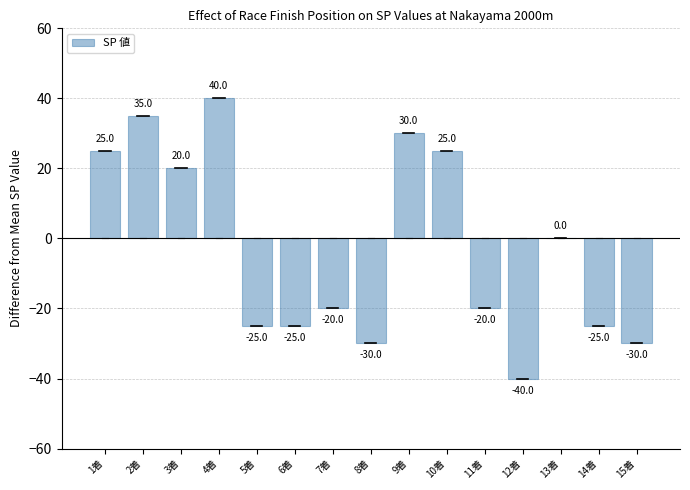

How many categories are shown in the chart?

15